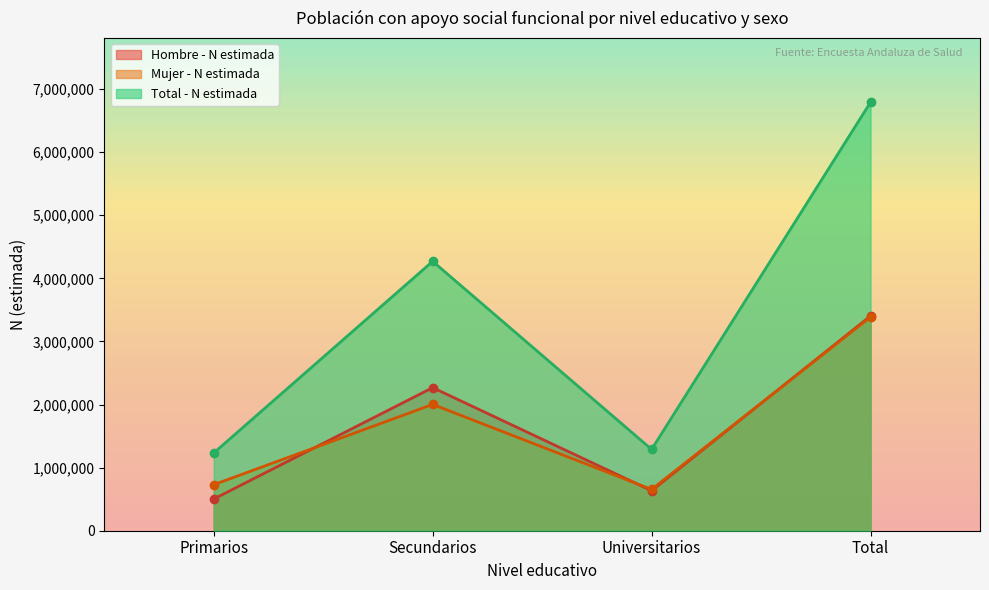

At Universitarios, list the series in order from largest to smallest.

Total - N estimada, Mujer - N estimada, Hombre - N estimada